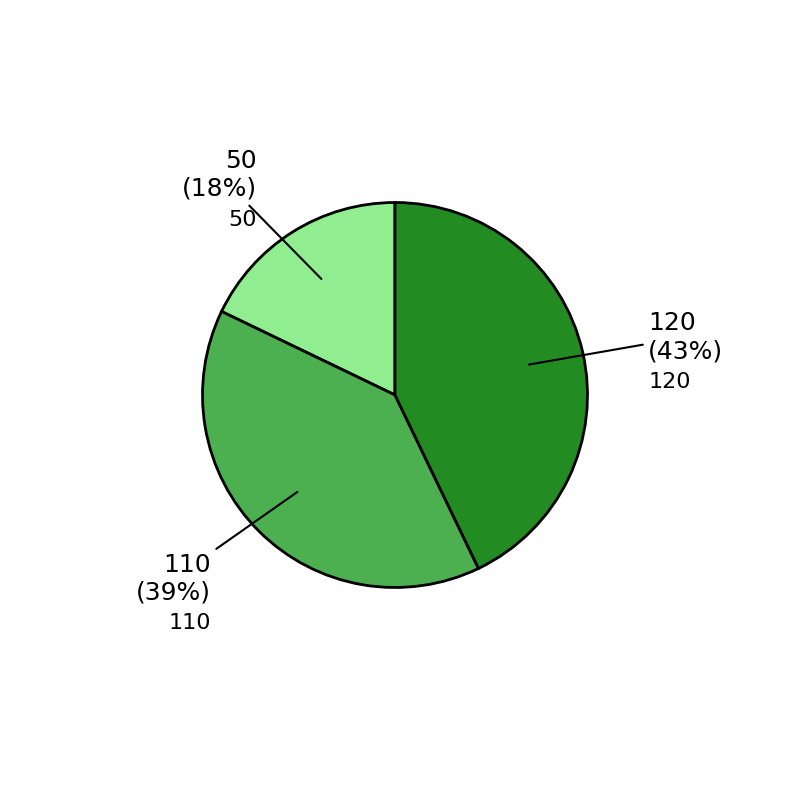

To the nearest percent, what is the combined percentage of 120 and 110?

82%